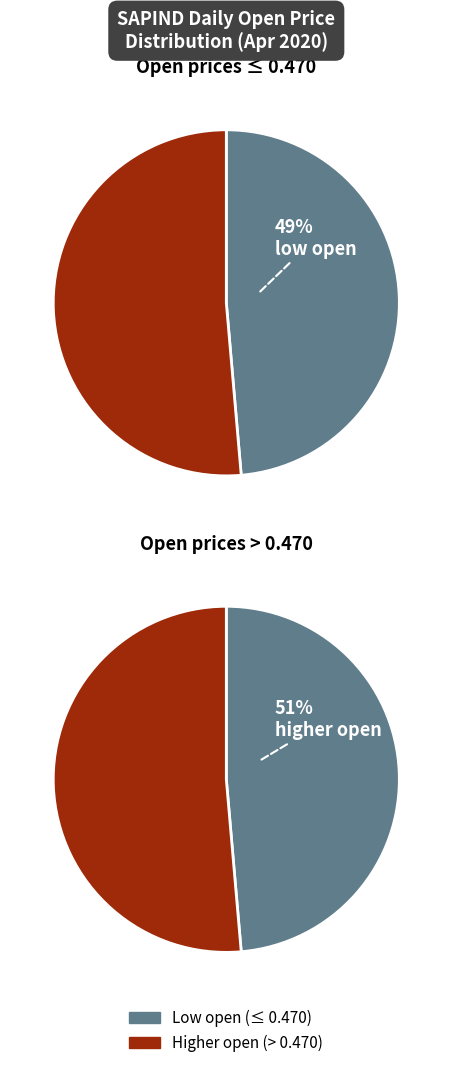

The 2020-04-14 slice represents 1% of the pie. True or false?

False